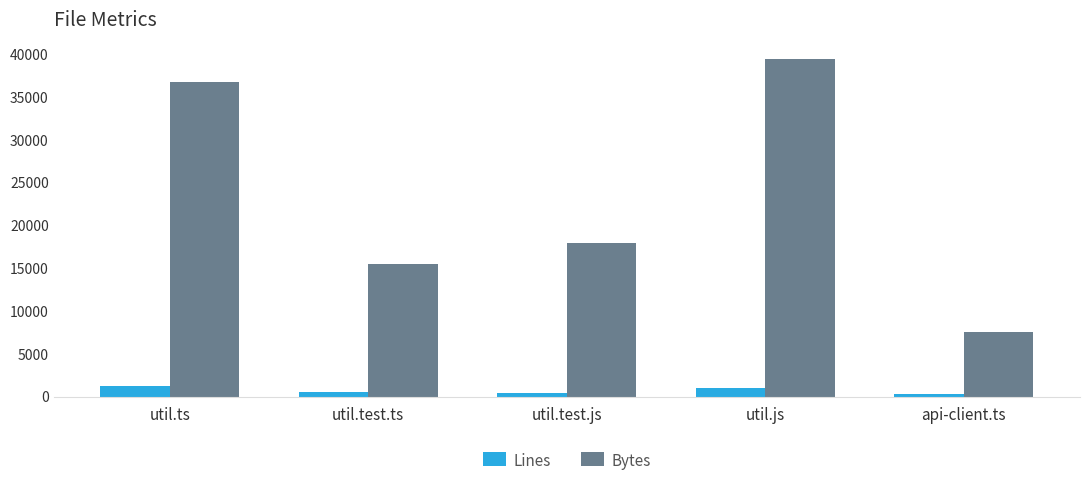

At which label does Bytes reach its peak?

util.js